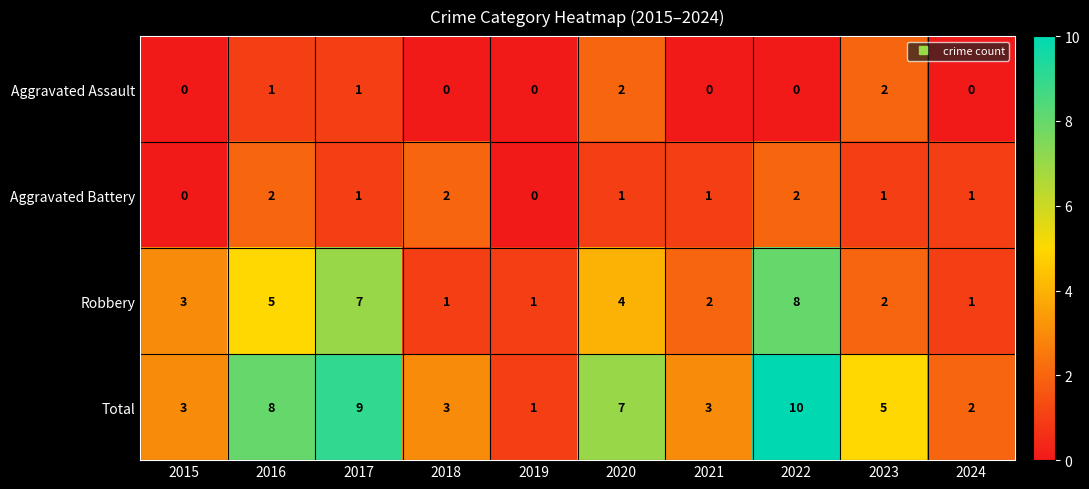

What is the total value across all series at 2018?

6